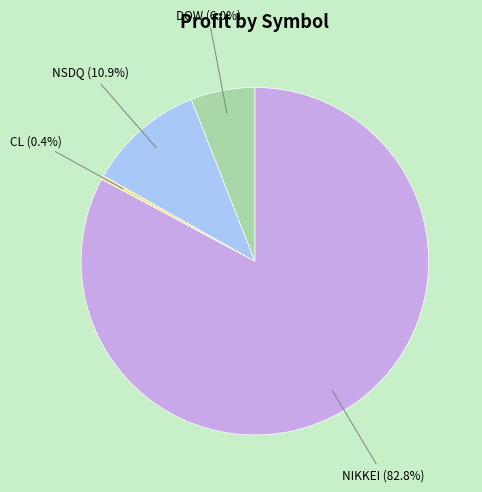

Which has a higher value, DOW or CL?

DOW